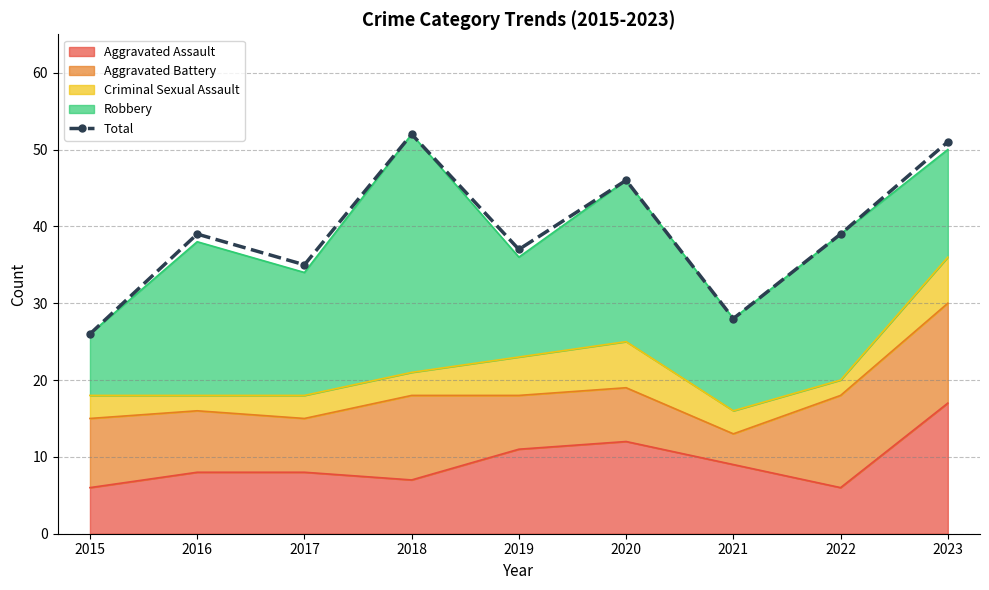

What is the approximate value at 2022, to the nearest 10?

40